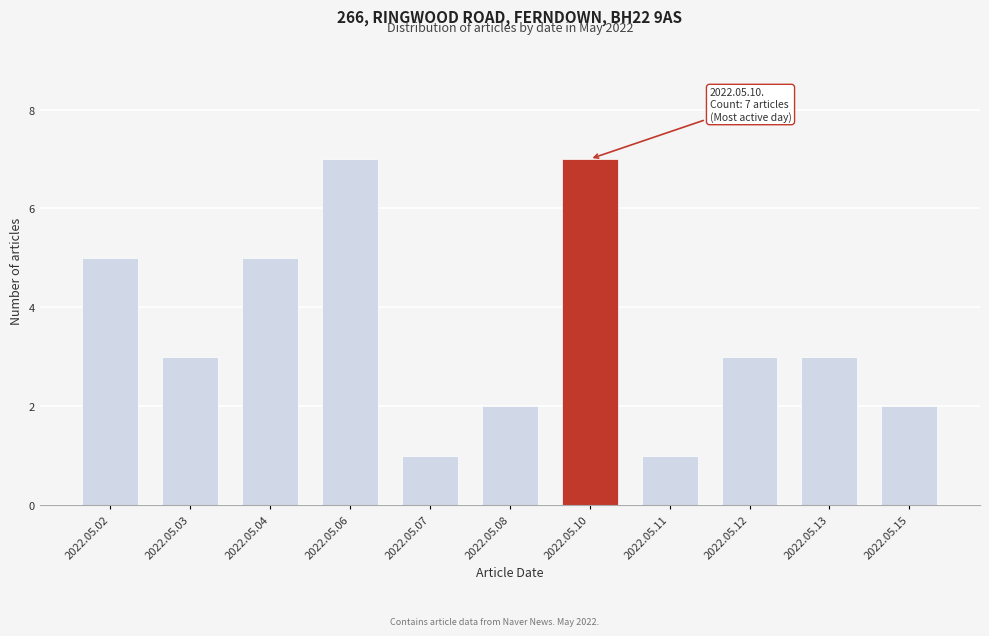

Reading left to right, extract all data points from this chart.

5	3	5	7	1	2	7	1	3	3	2